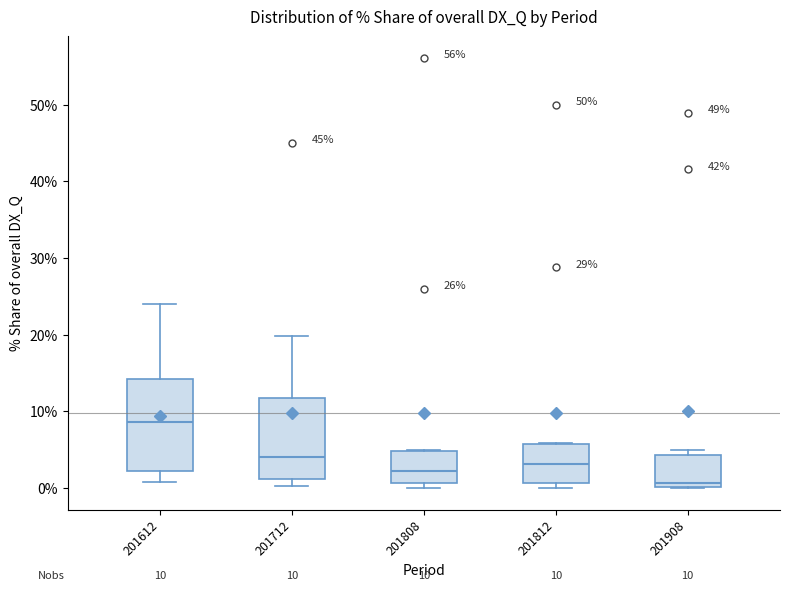

Comparing the boxes themselves (not the whiskers), which one is the tallest?

201612